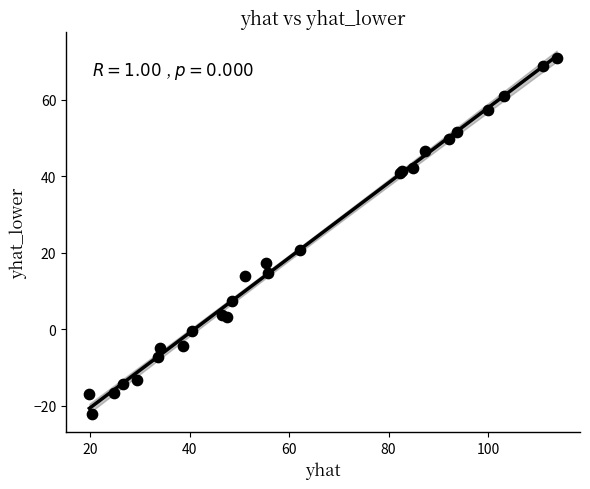

What Y value in the scatter plot is closest to 24?

20.7